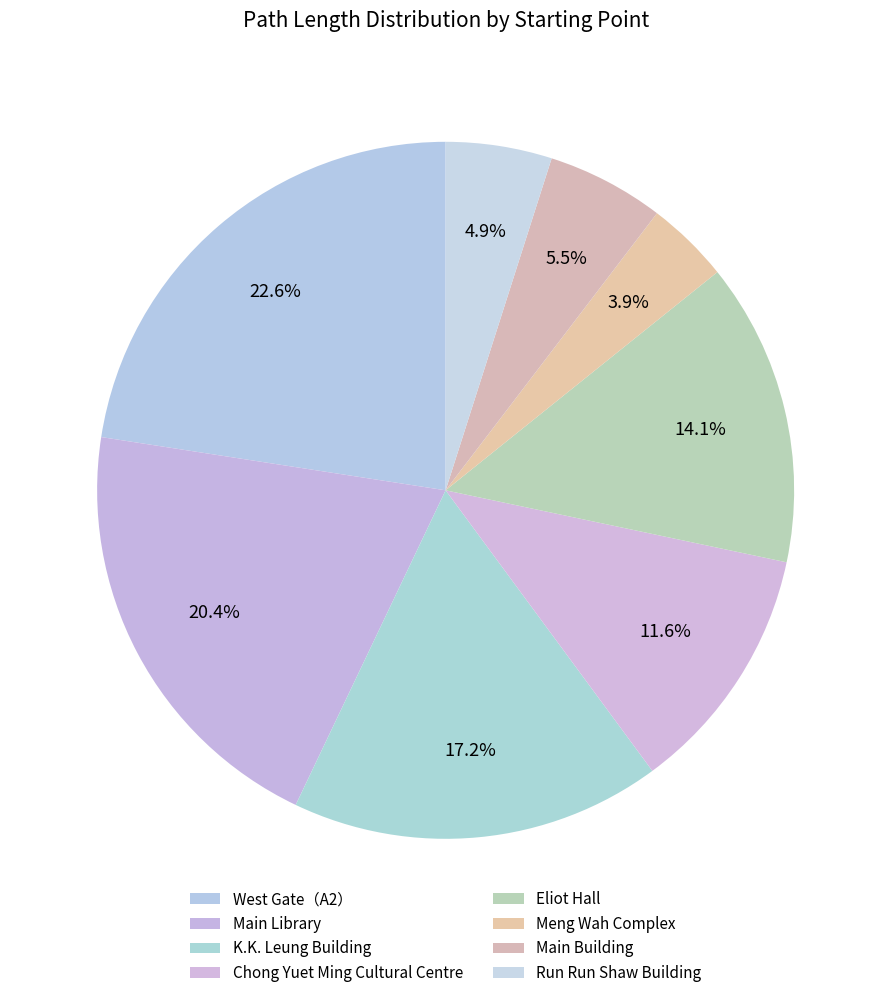

Approximately how many times larger is the value at Run Run Shaw Building compared to Chong Yuet Ming Cultural Centre?

0.4